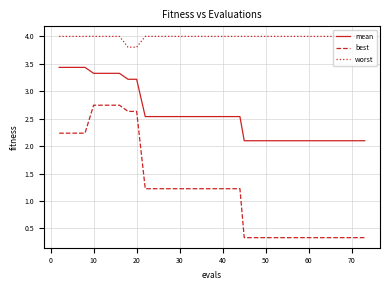

True or false: mean and worst intersect in this chart.

False